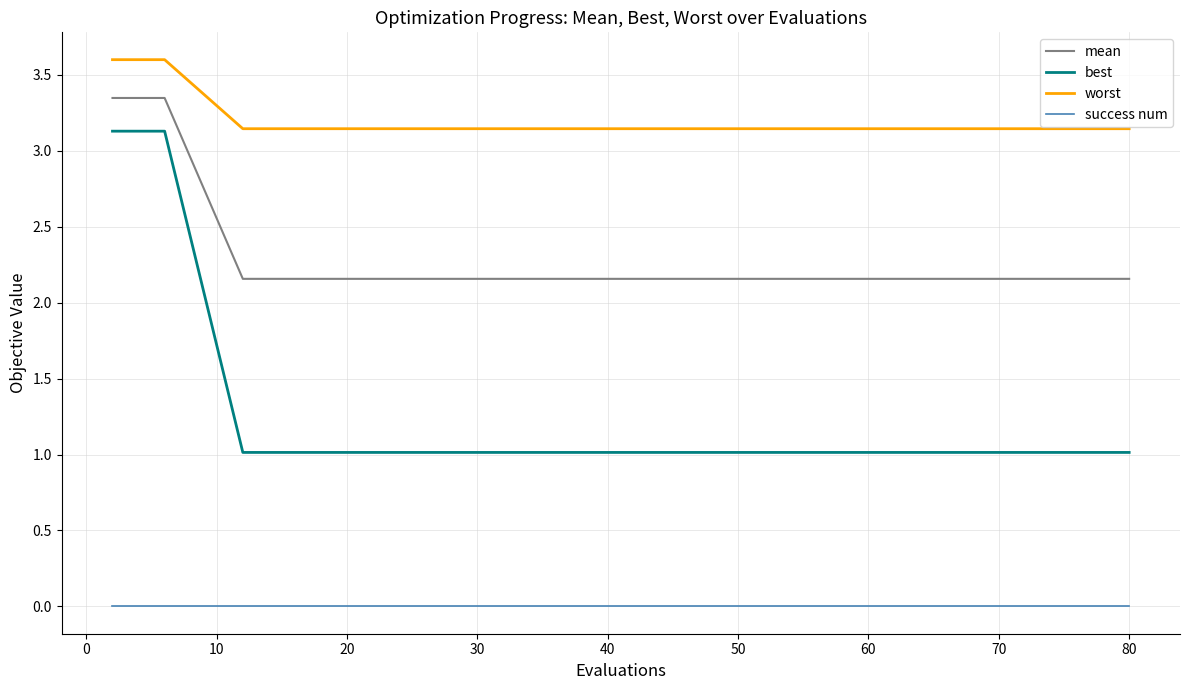

Rank the series by their average value, from lowest to highest.

success num, best, mean, worst